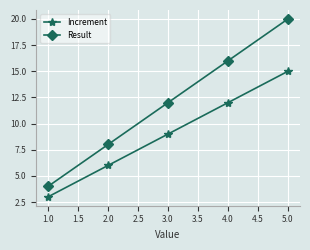

What is the value of the Result point at the 3rd from the left?

12